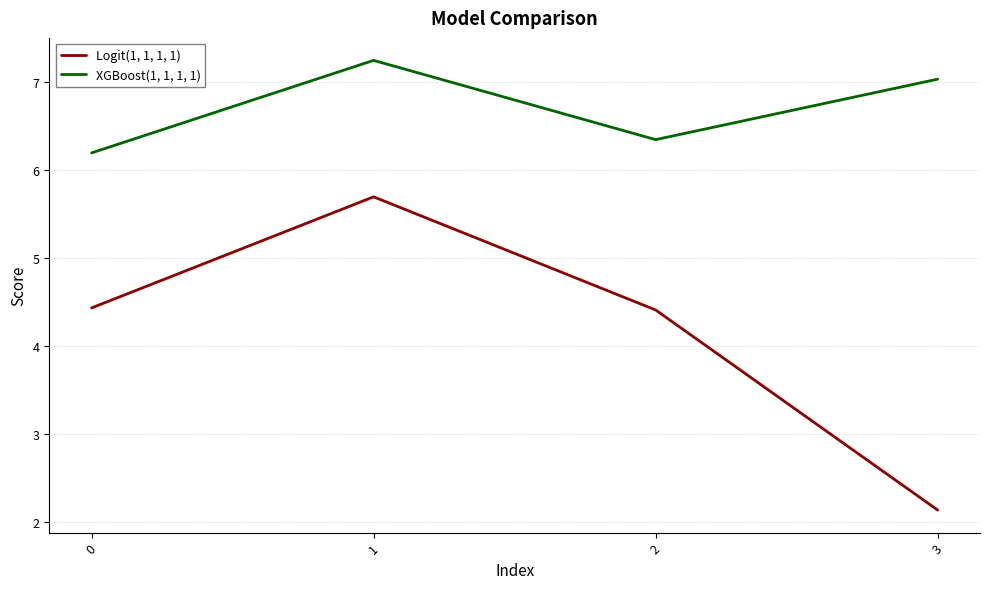

What is the average value of the XGBoost(1, 1, 1, 1) series?

6.7